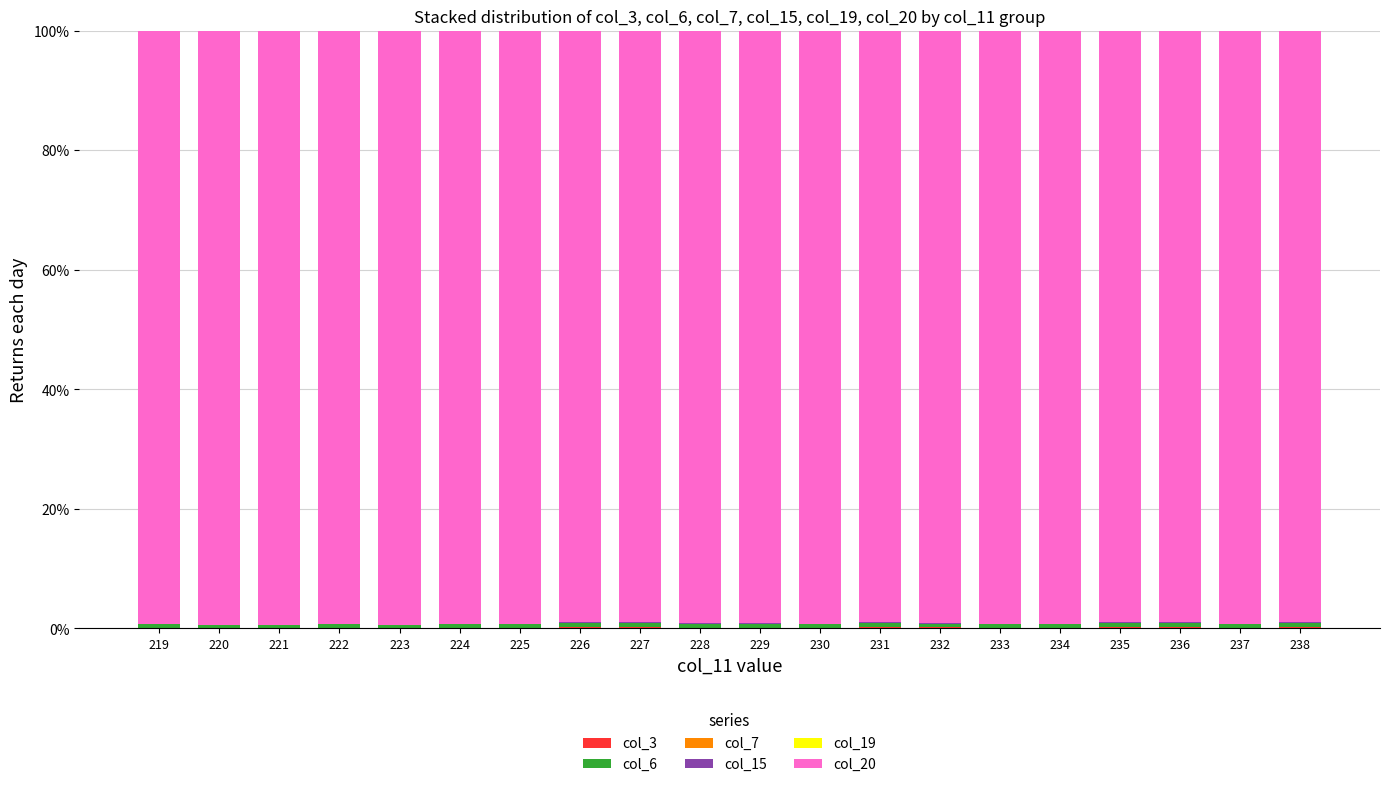

Are the bars grouped side by side (vs. stacked)?

No